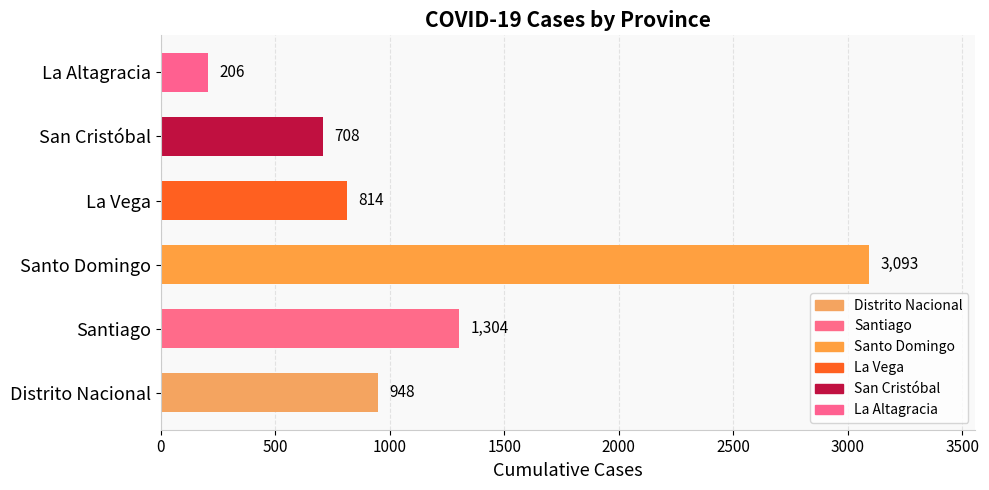

The value at La Vega is 814. True or false?

True